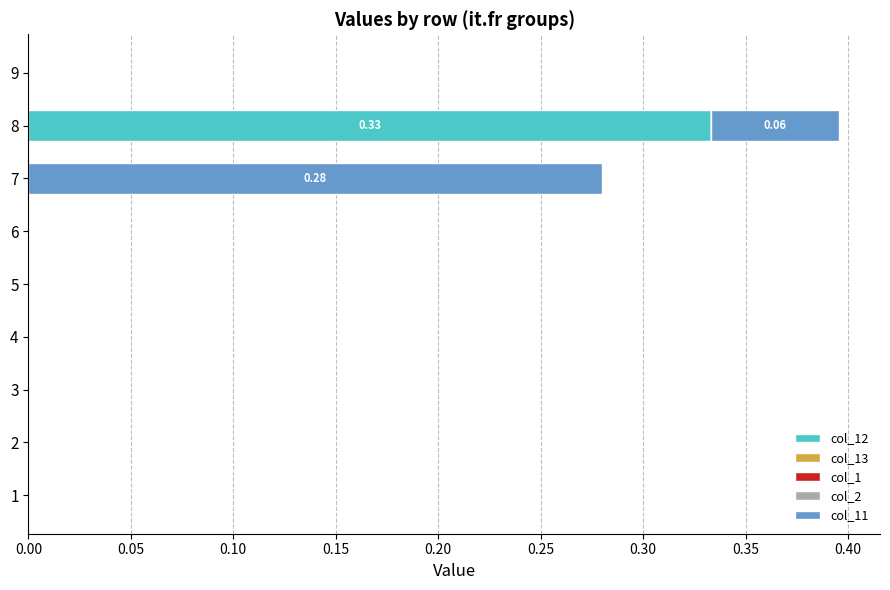

At which category is the sum across all series the highest?

8